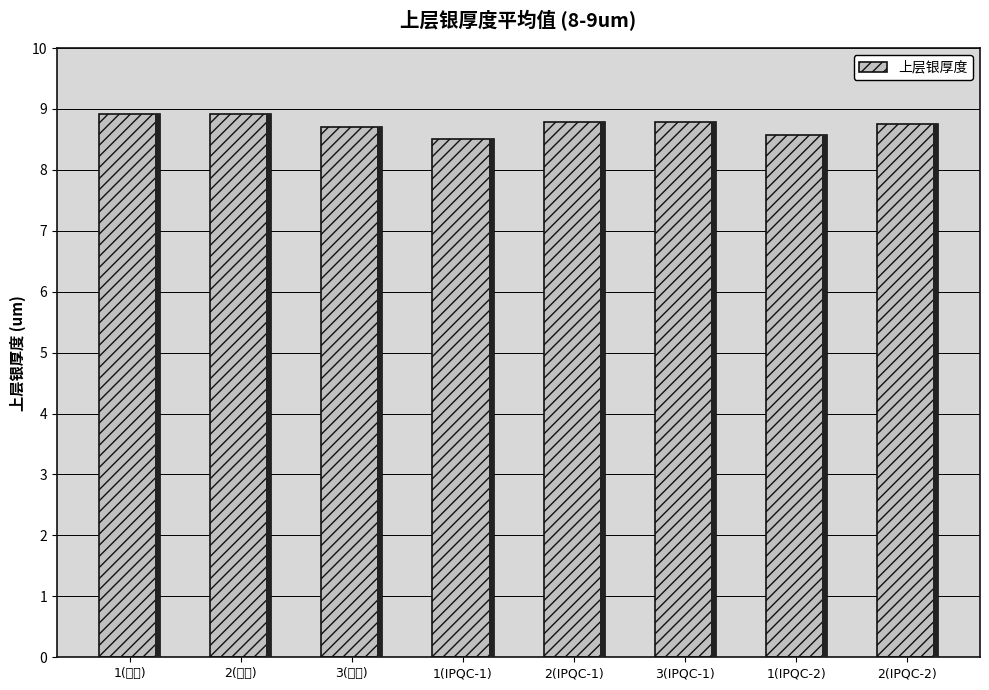

What is the ratio of the value at 1(首件) to the value at 3(IPQC-1)?

1.0